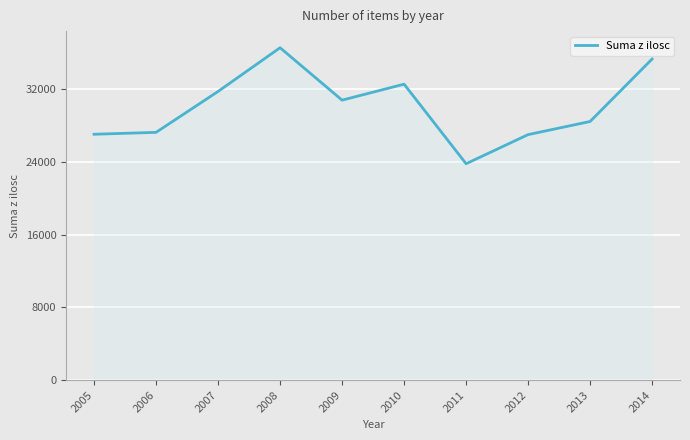

At which category does the chart reach its minimum across all series?

2011